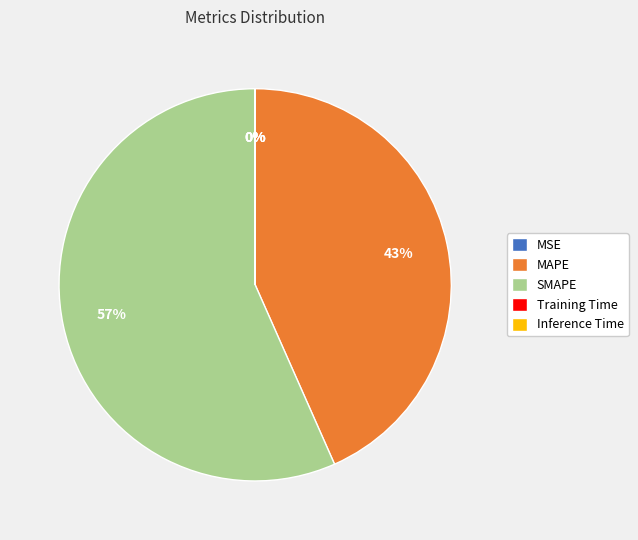

Is it true that SMAPE is 49% of the pie?

False